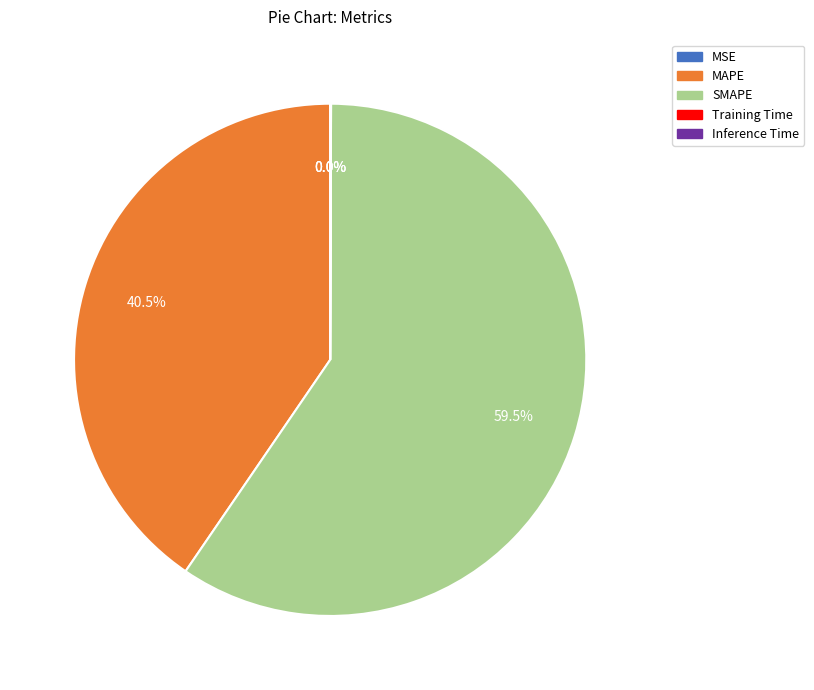

What is the largest slice in the pie chart?

SMAPE